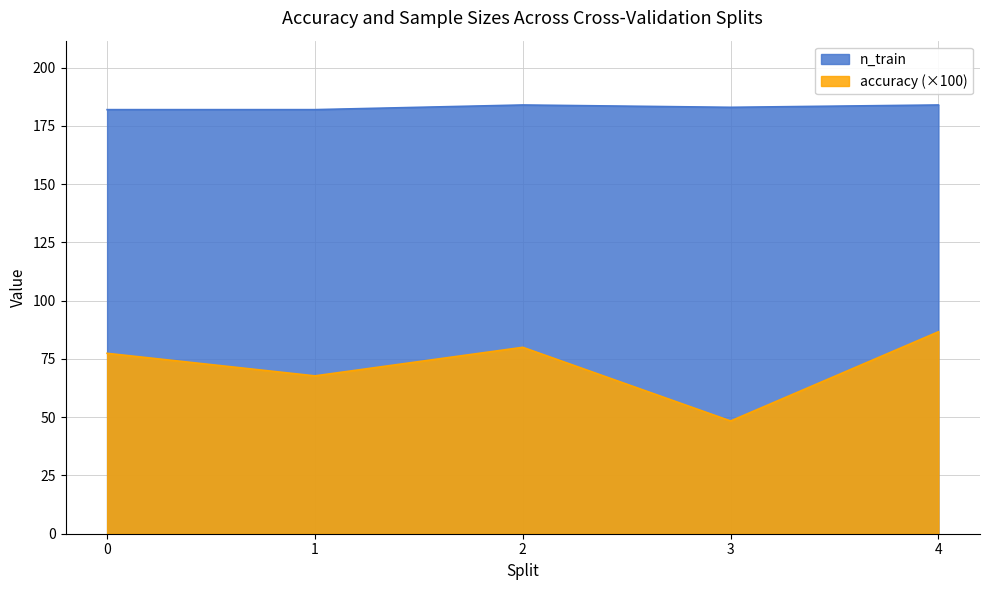

Reading left to right, extract all data points from this chart.

accuracy: 77.4	67.7	80.0	48.4	86.7
n_train: 182.0	182.0	184.0	183.0	184.0